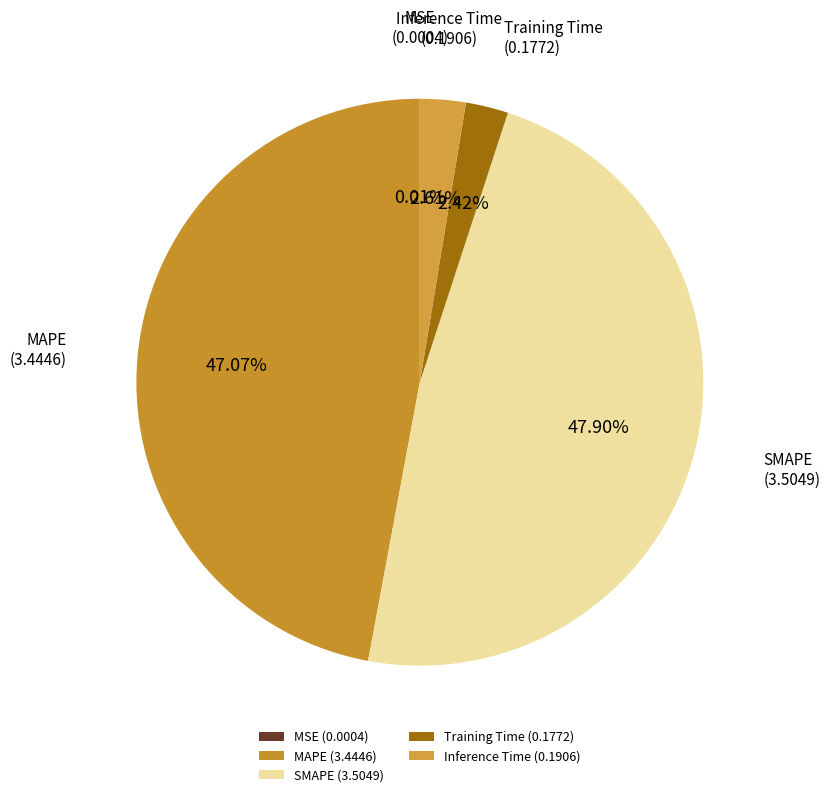

Between SMAPE (3.5049) and MAPE (3.4446), which is larger?

SMAPE (3.5049)